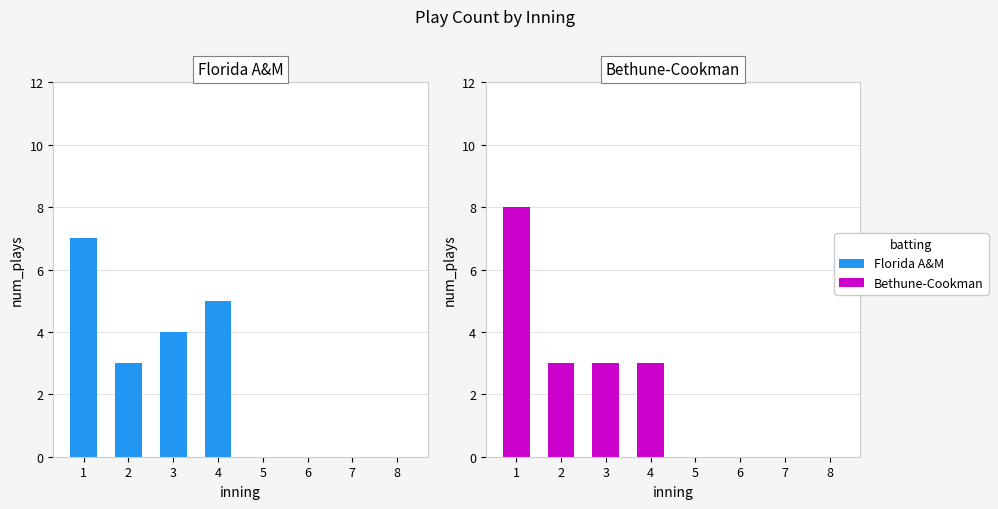

Does the chart contain any negative values?

No